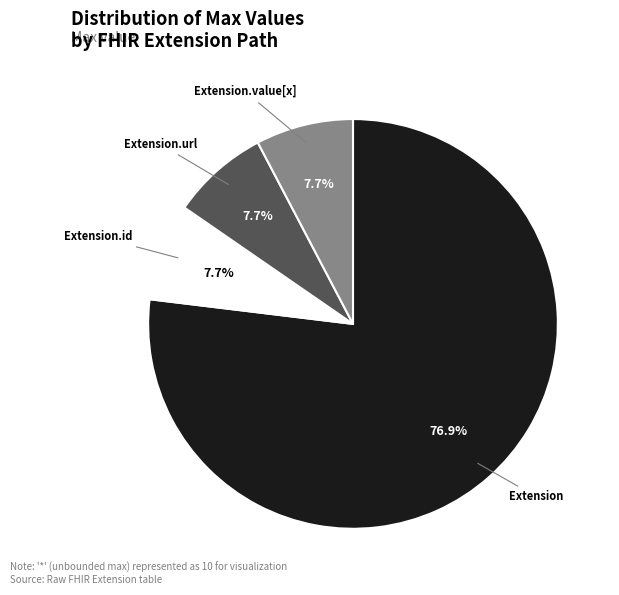

Combined, what portion of the pie is Extension.url and Extension.value[x]?

15.4%